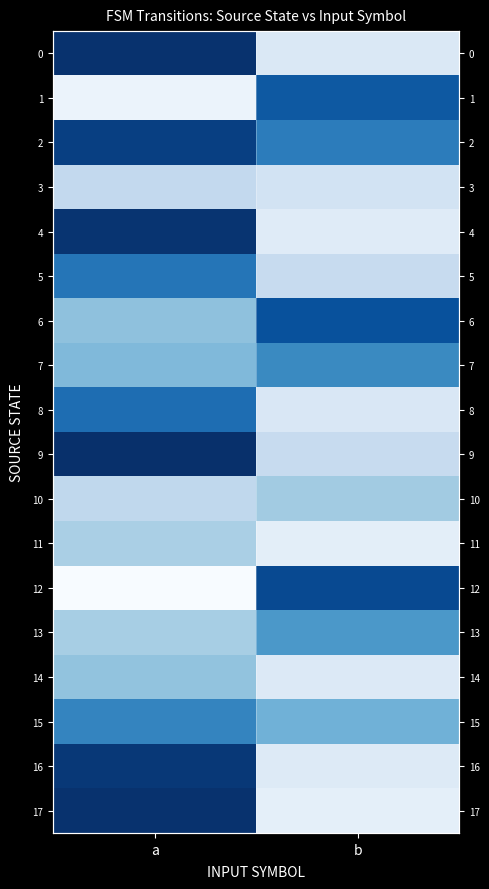

How many series are shown in this chart?

18